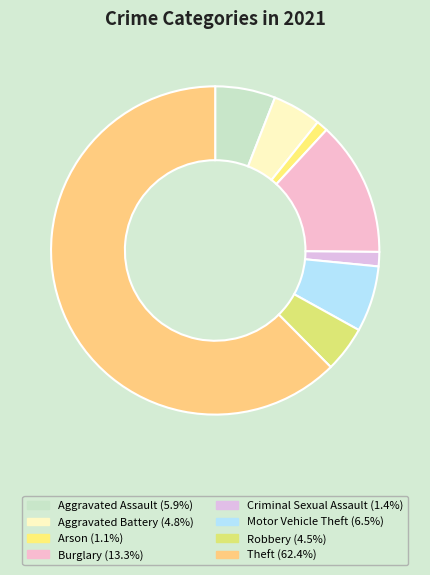

The Burglary slice represents 5% of the pie. True or false?

False